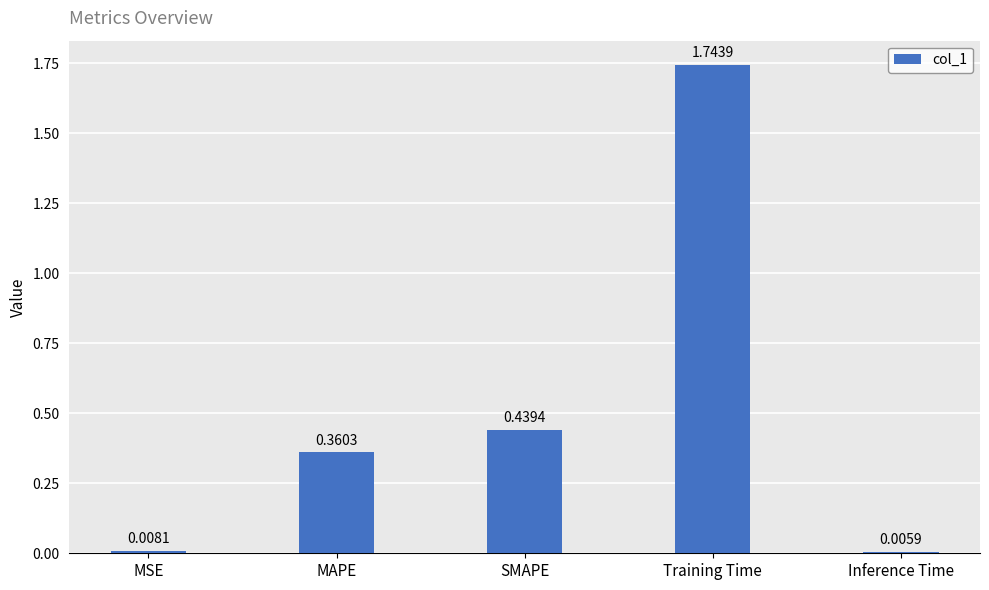

Are the bars grouped side by side (vs. stacked)?

No